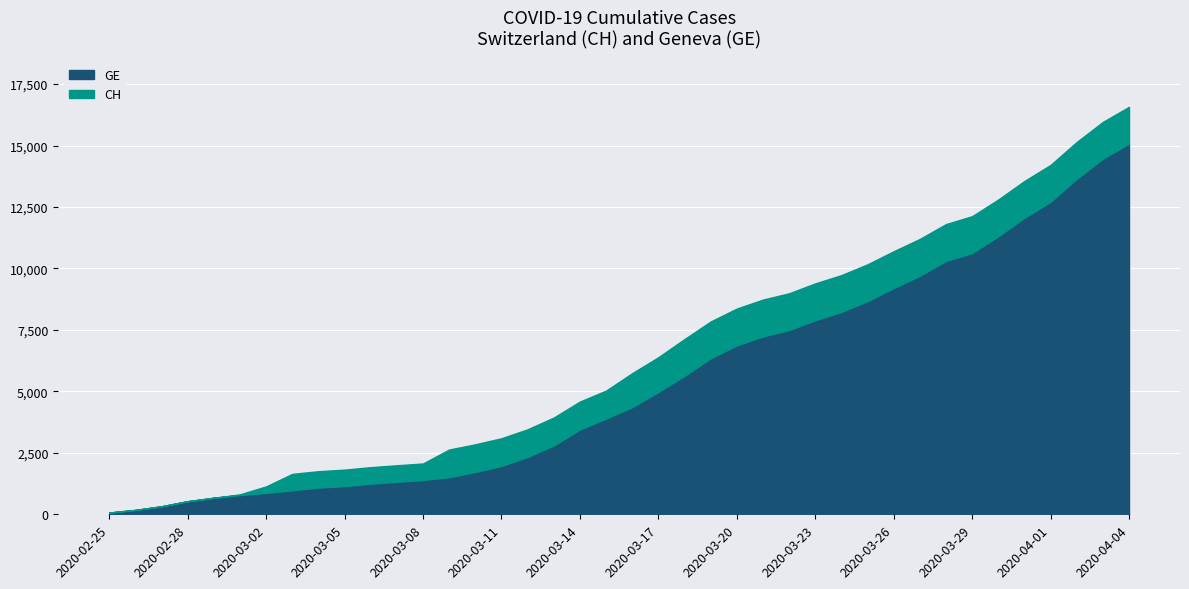

Between 2020-03-02 and 2020-03-11, which series saw the biggest shift?

CH